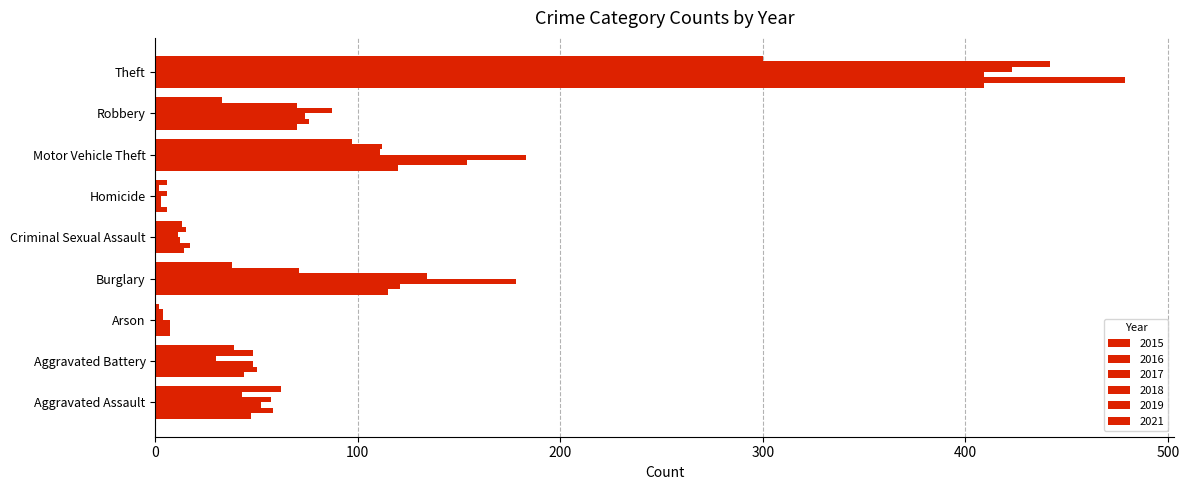

How many values in the 2016 series are below 58?

4